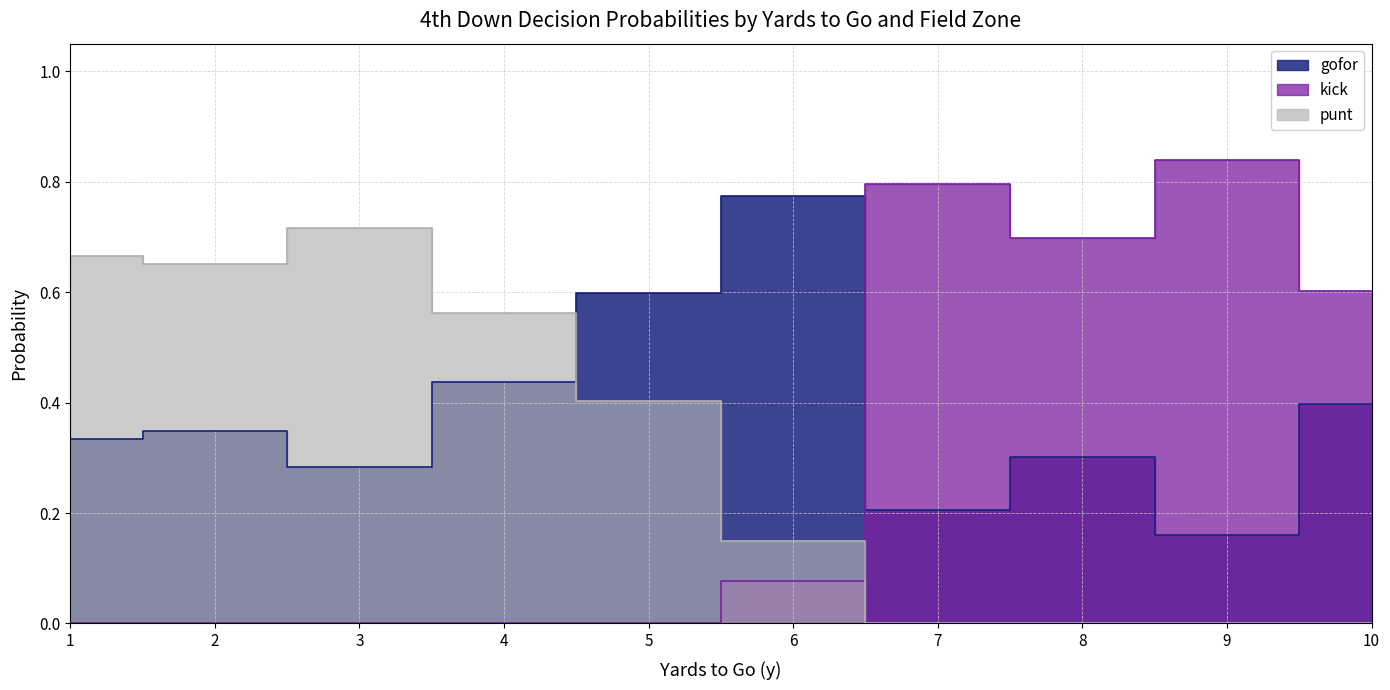

True or false: gofor has more than 0 points higher than both neighbors.

True